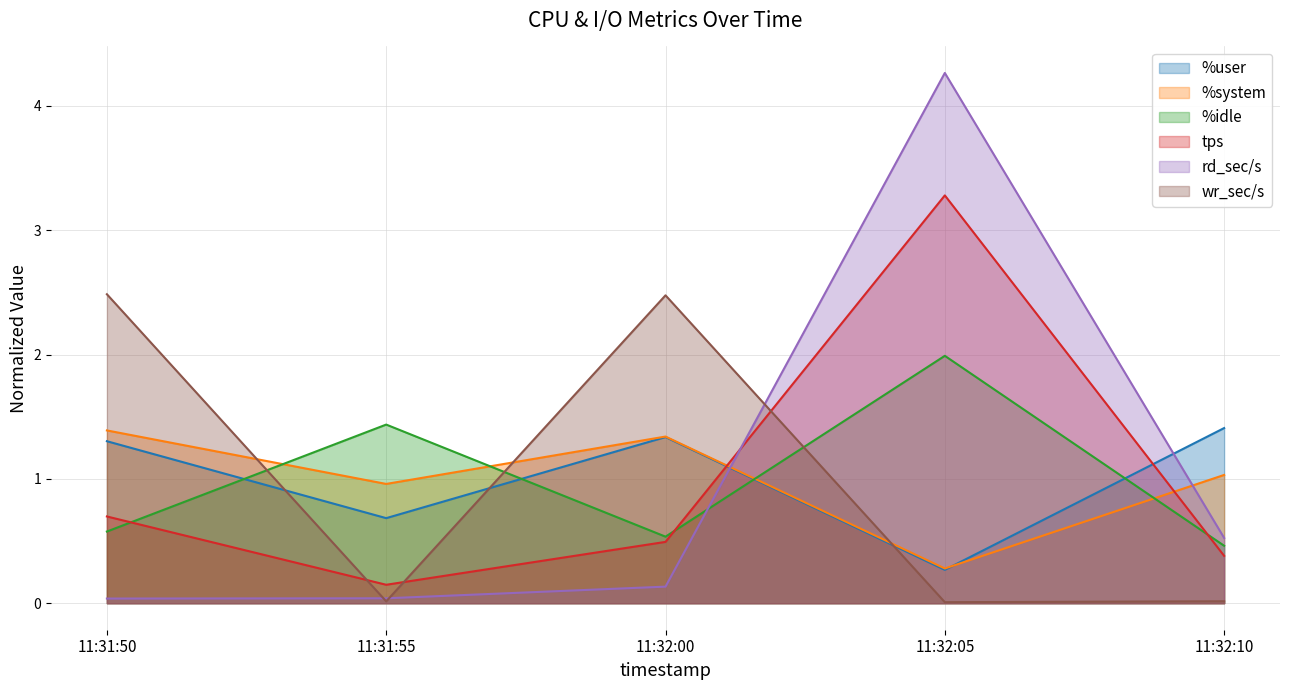

Which series has the widest spread of values?

rd_sec/s